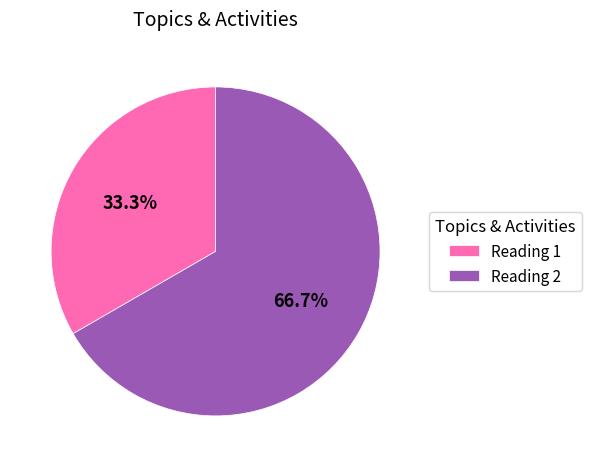

Does Reading 1 represent more than half of the total?

No